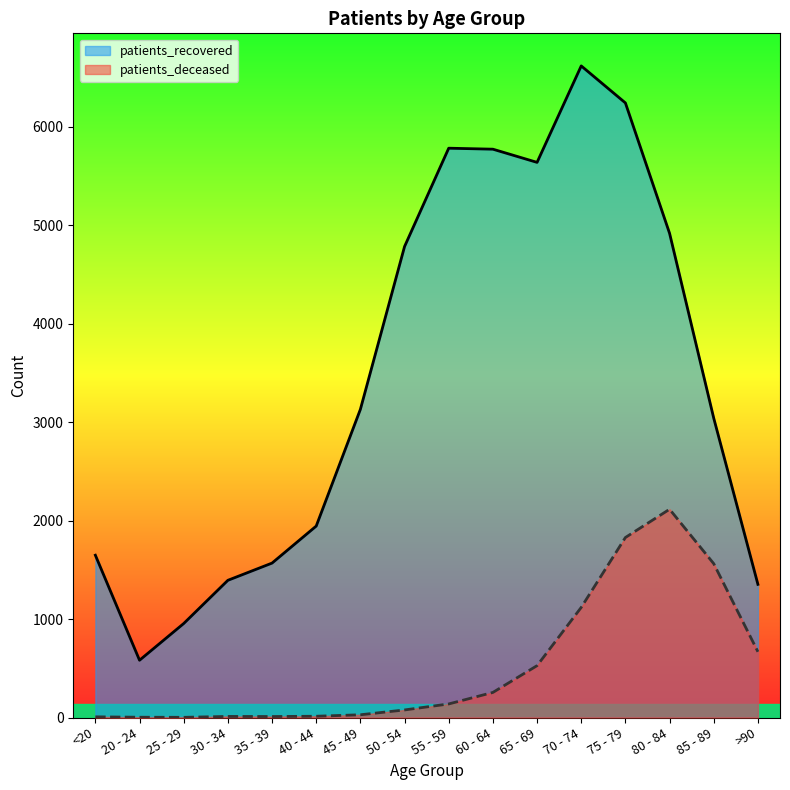

At which label is patients_recovered closest to 3601?

45 - 49